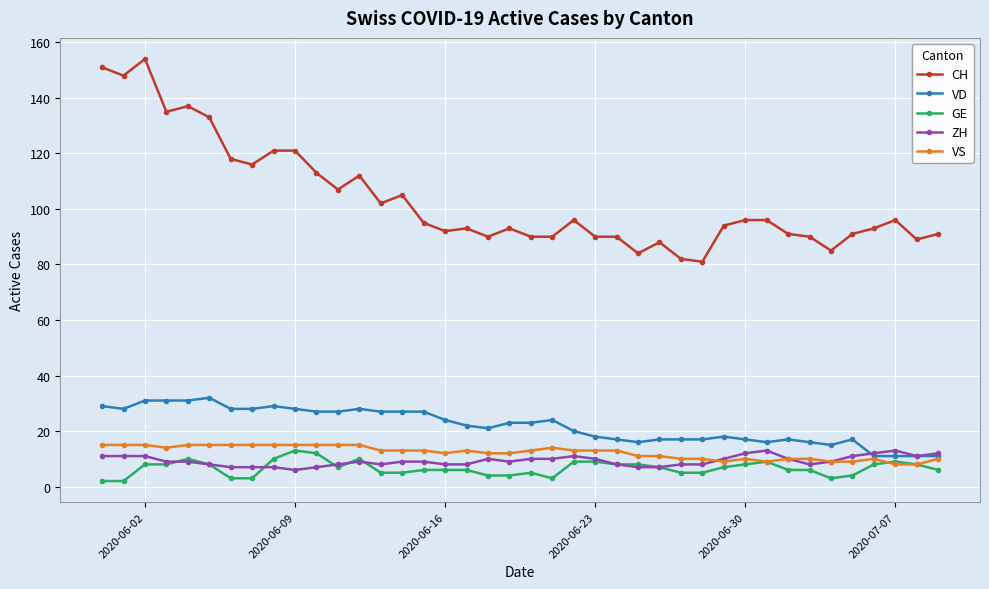

What is the greatest value displayed?

154